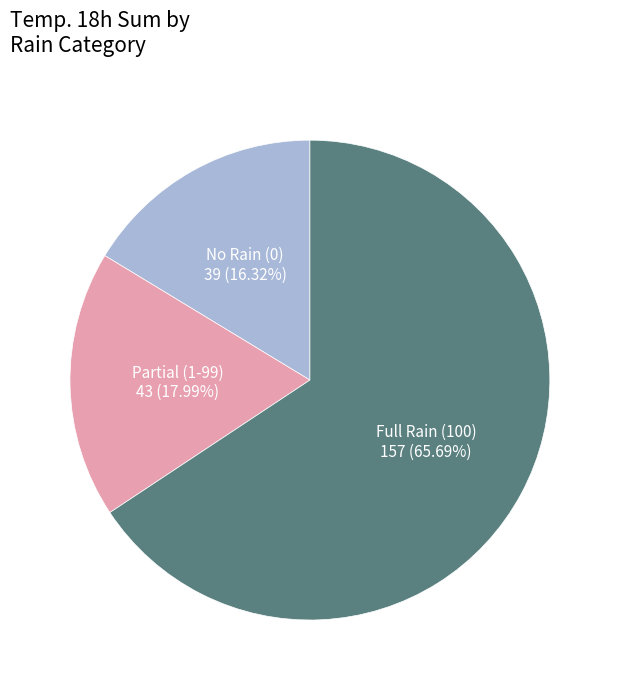

Is there any slice that represents more than half of the pie?

Yes